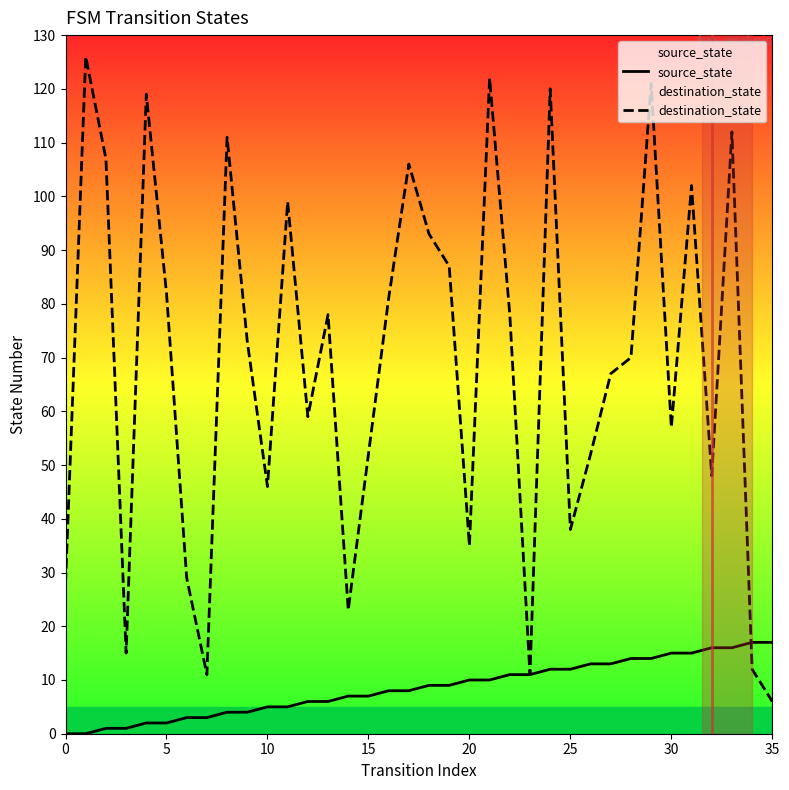

How many values in source_state are above zero?

34